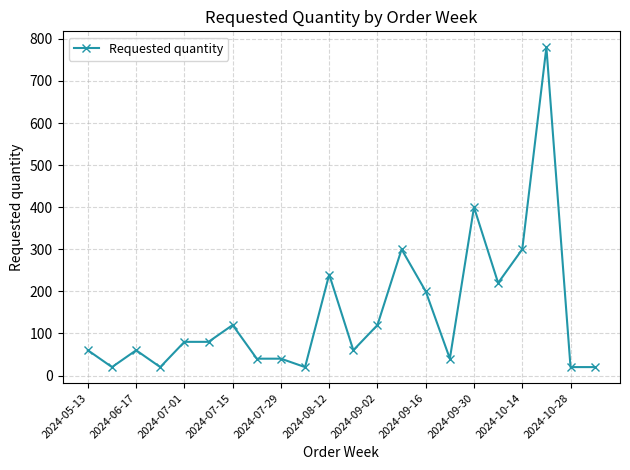

True or false: there are more than 0 points higher than both neighbors.

True